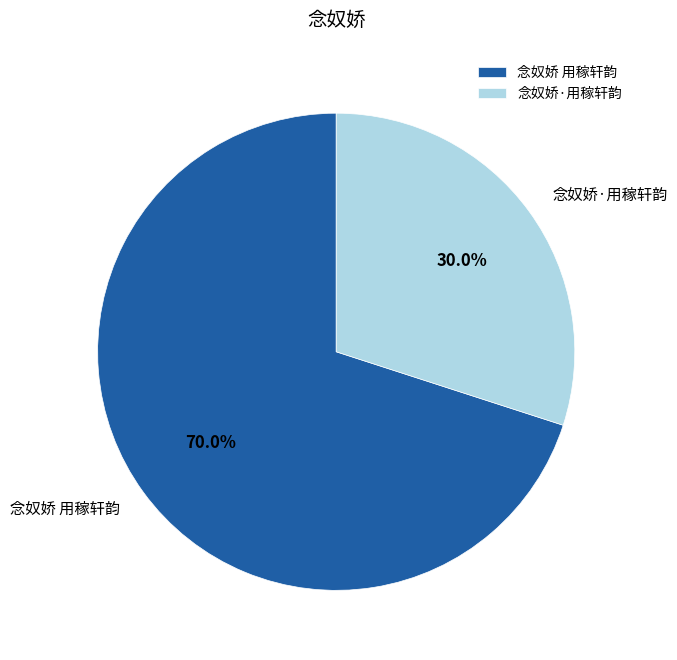

Which slice is the smallest?

念奴娇·用稼轩韵